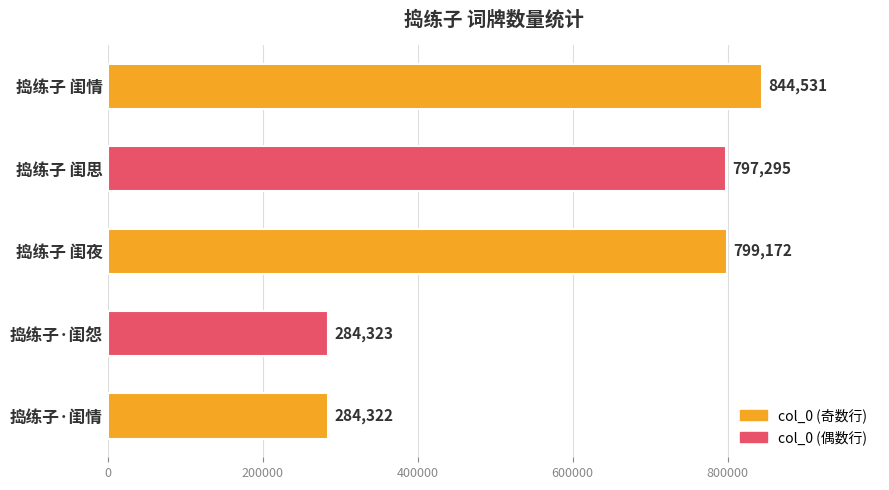

What is the sum of all values?

3009643